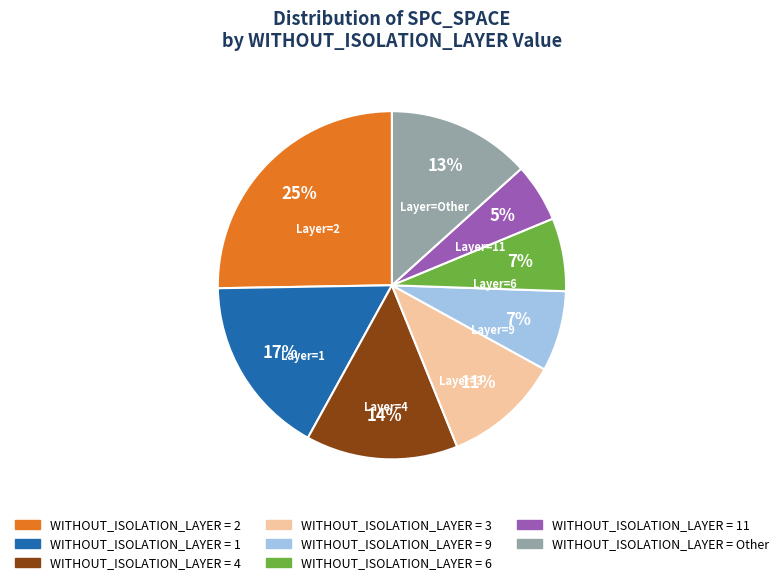

Is there any slice that represents more than half of the pie?

No